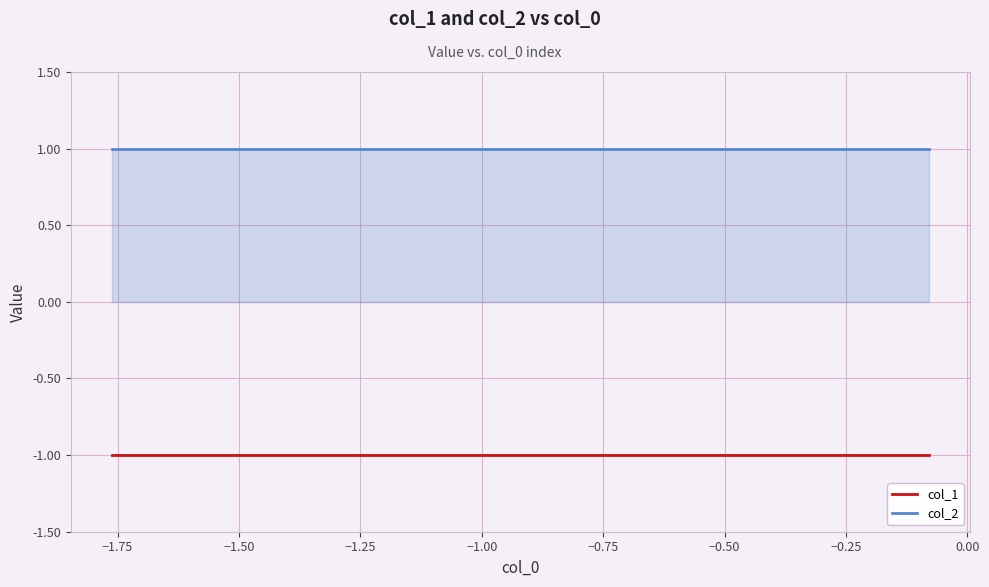

Rank the series by their maximum value, from lowest to highest.

col_1, col_2